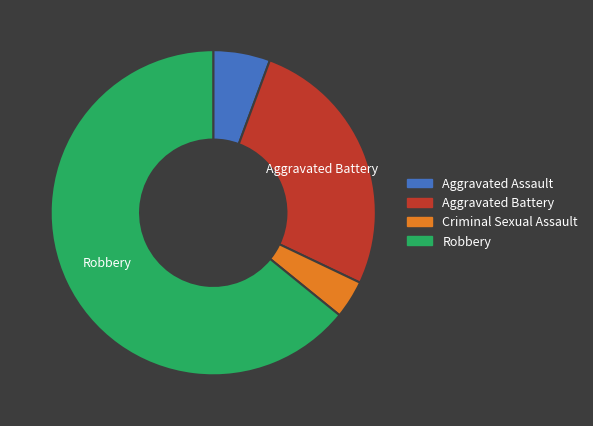

Which category has the smallest portion of the pie?

Criminal Sexual Assault